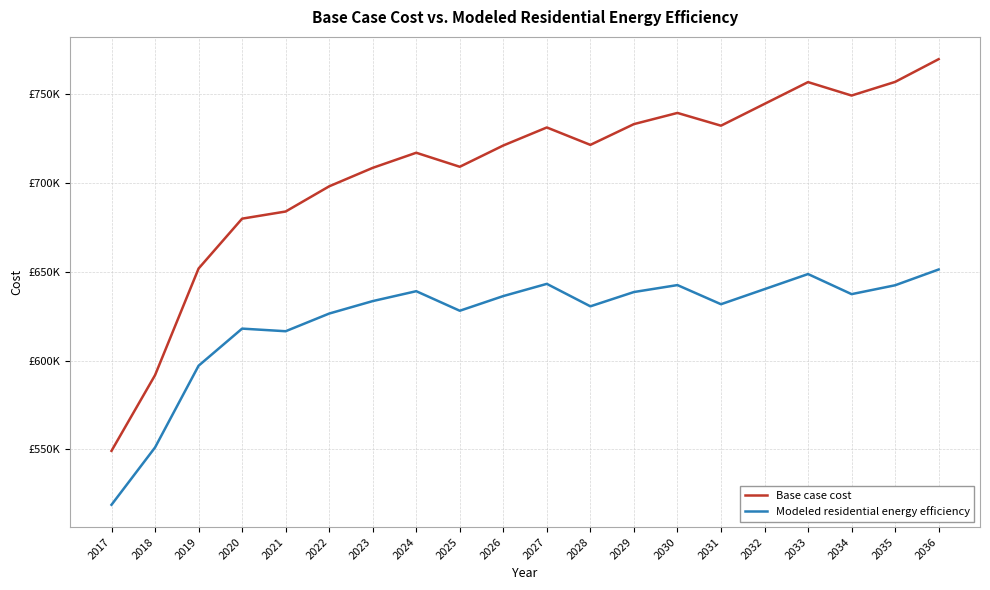

True or false: Base case cost and Modeled residential energy efficiency intersect in this chart.

False